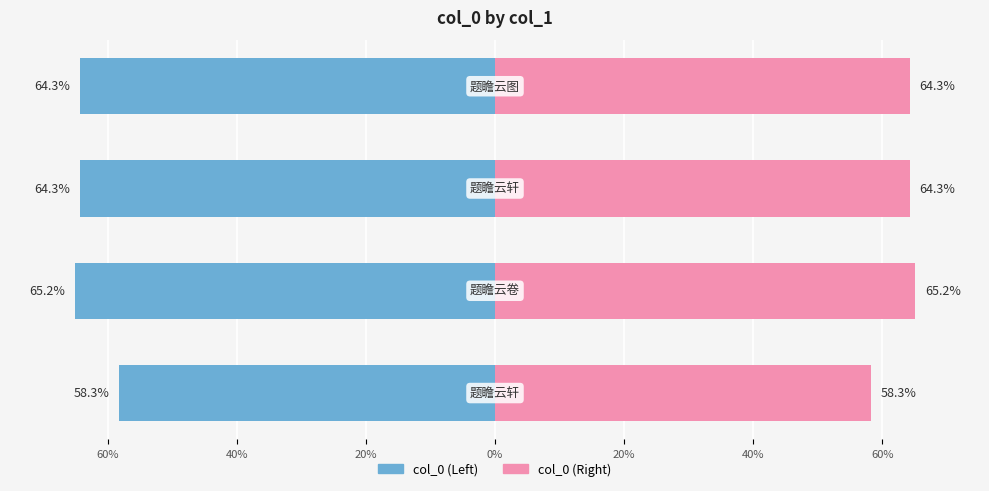

Is the value of col_0 (Right) at 20% greater than the value of col_0 (Left) at 60%?

Yes